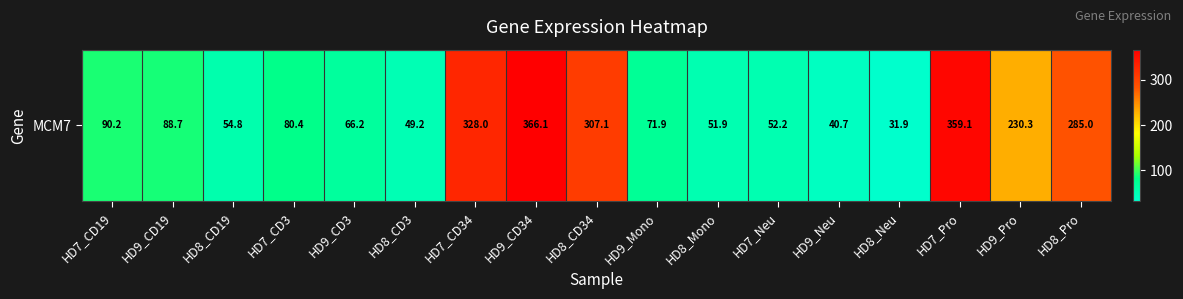

Is it true that the value at HD9_Mono is 39.1?

False